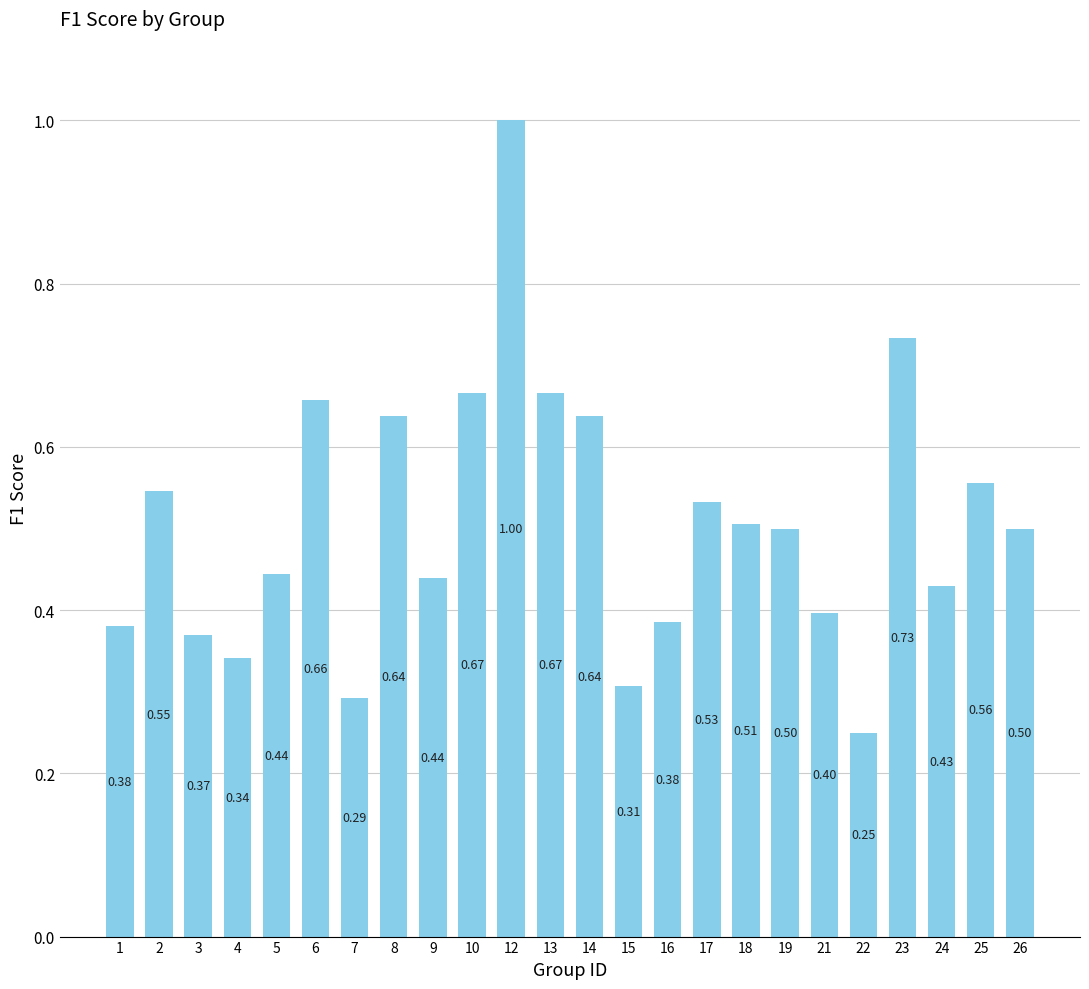

Which has a higher value, 23 or 12?

12